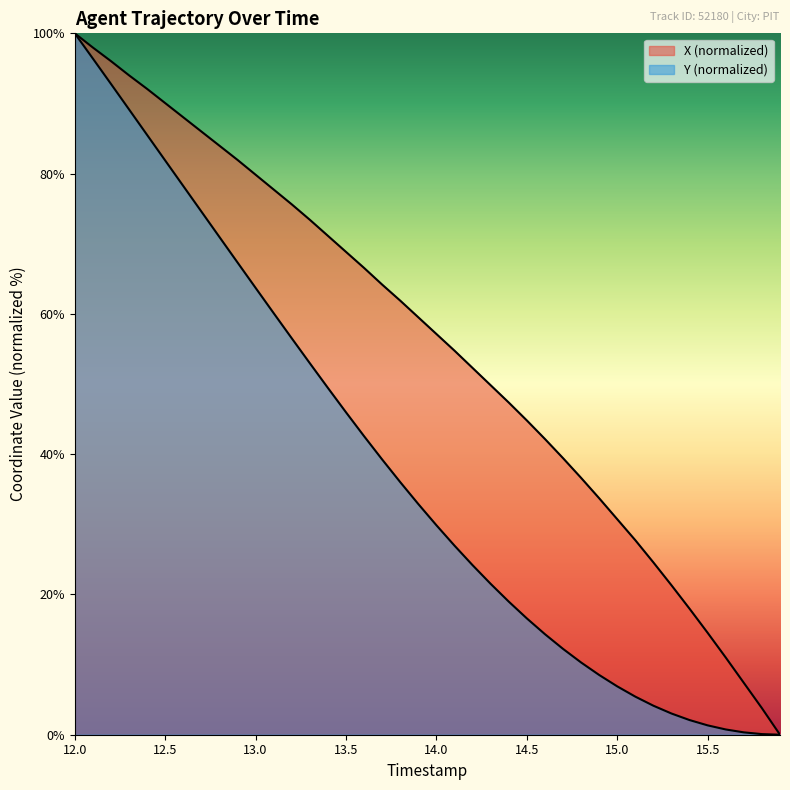

True or false: Y and X cross at least once.

False